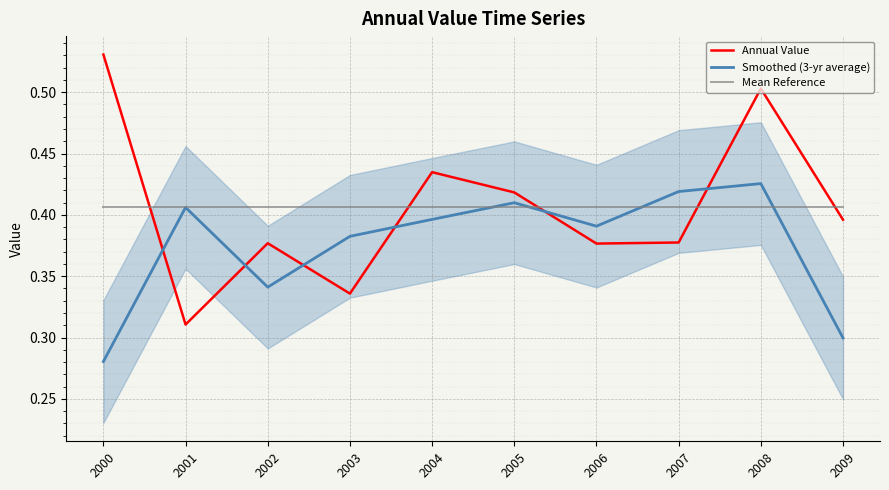

Where do Mean Reference and Annual Value first cross each other?

2000 and 2001